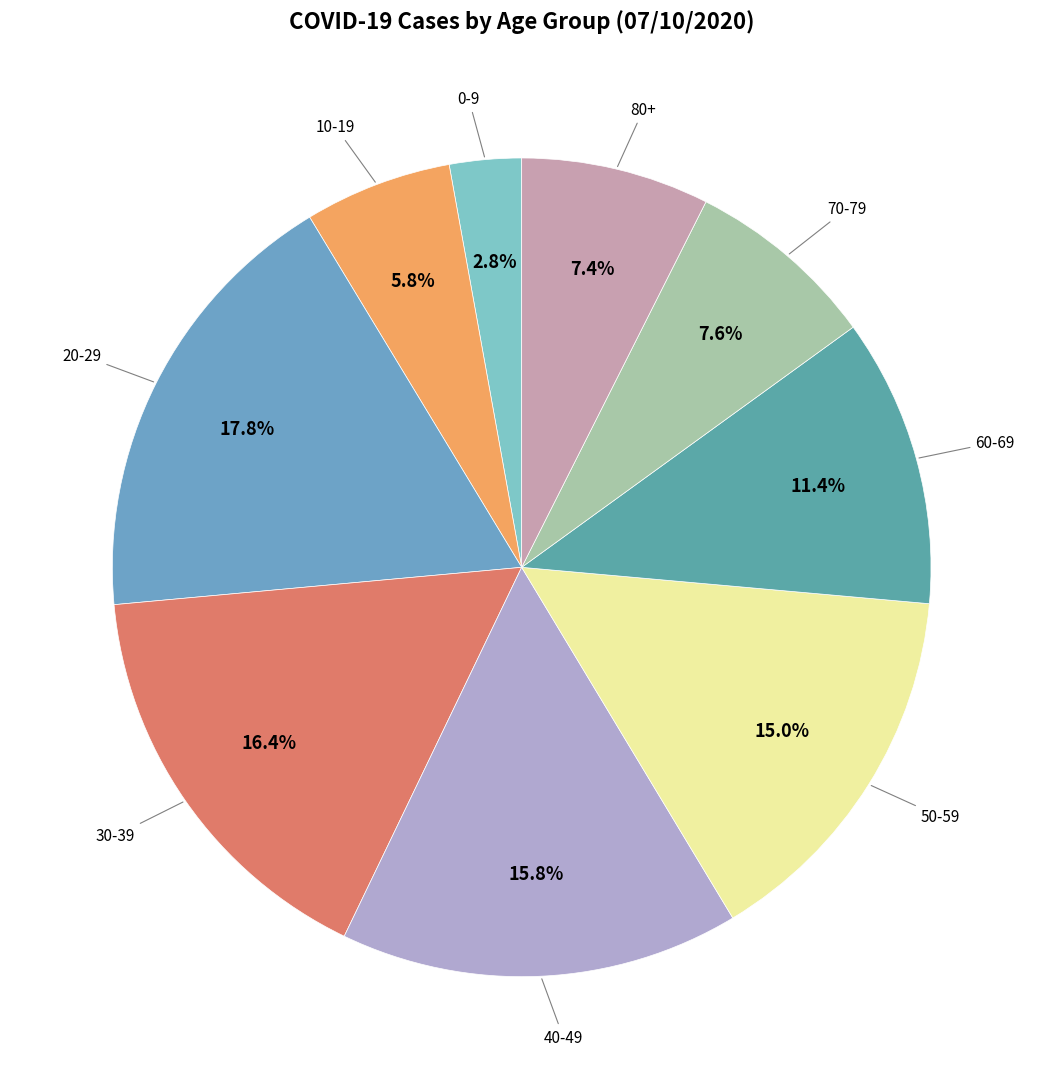

To the nearest percent, what is the difference between the largest and smallest slice percentages?

15%